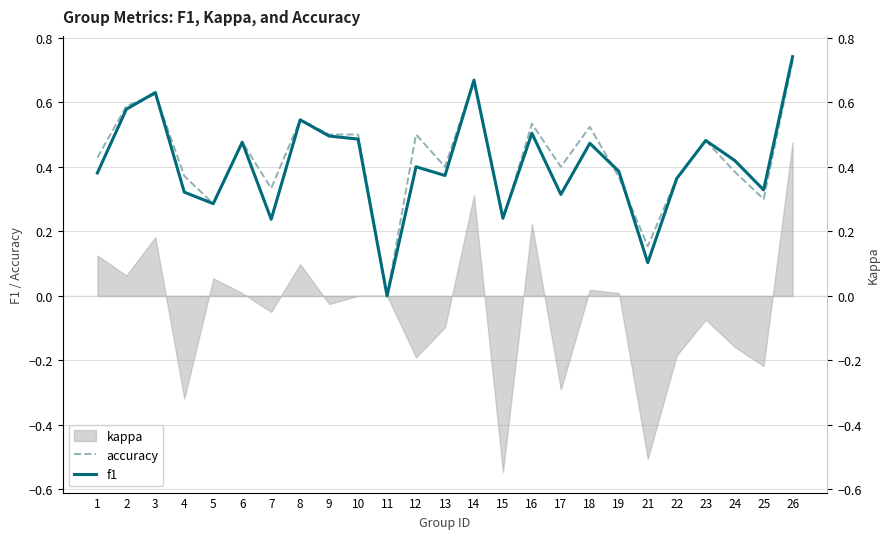

Which has a higher value, 13 or 11?

13